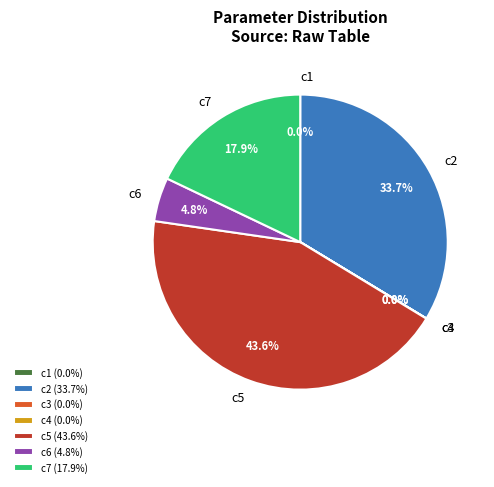

What percentage do c6 and c2 together represent?

38.5%